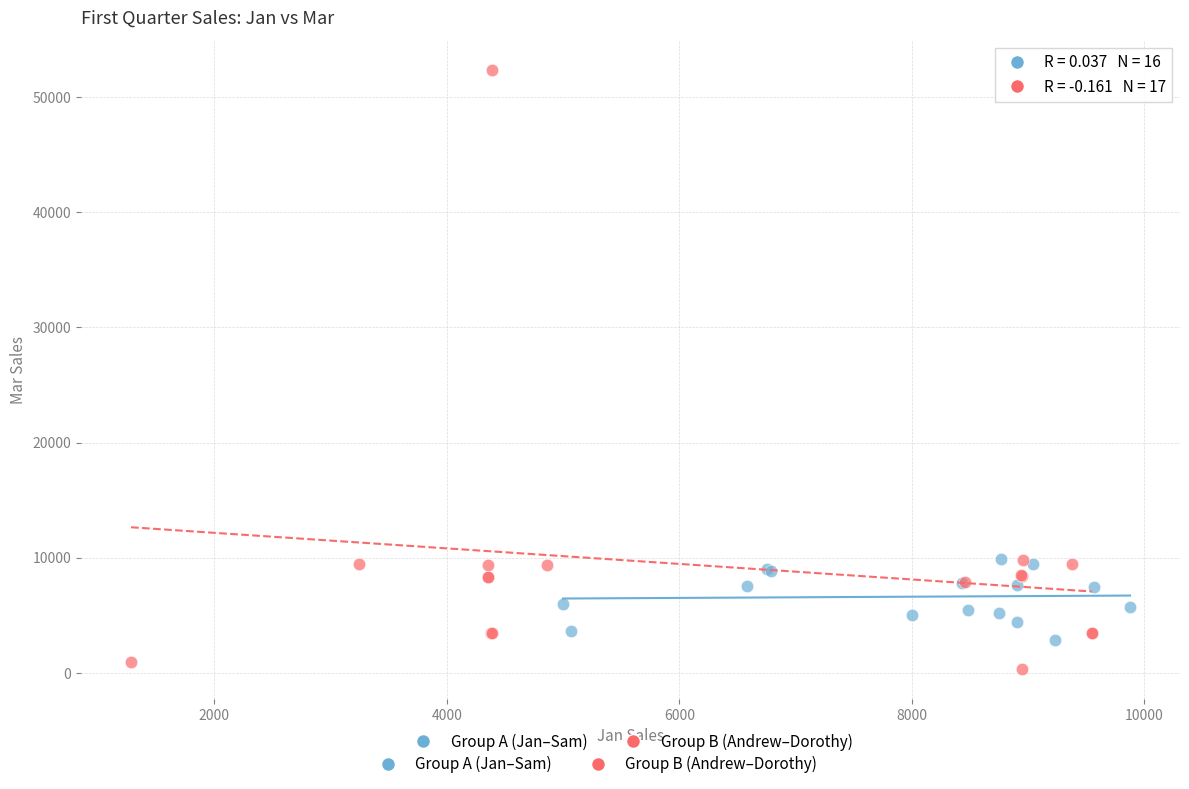

Which series contains the highest Y value?

Group B (Andrew–Dorothy)